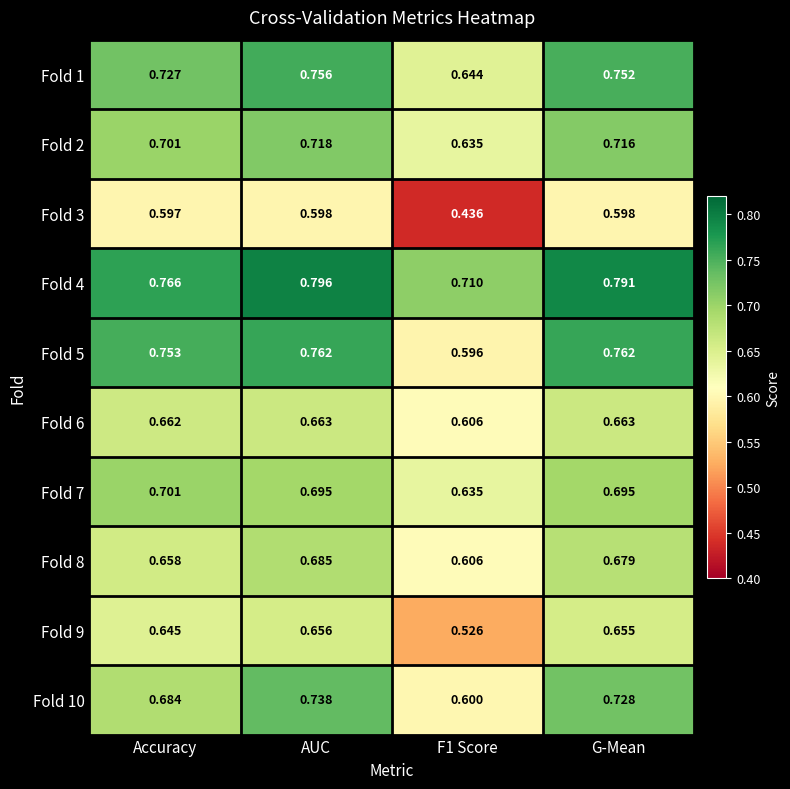

At which label does Fold 8 reach its peak?

AUC